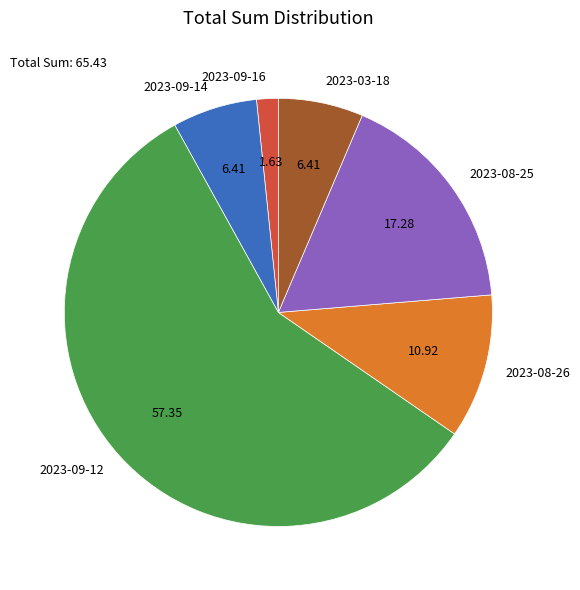

What is the smallest slice in the pie chart?

2023-09-16